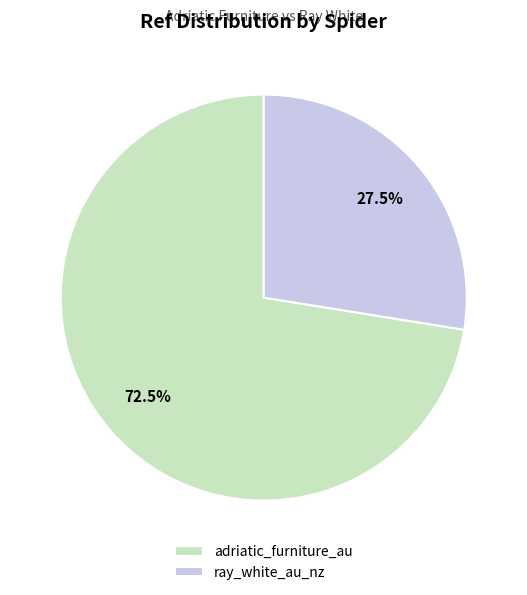

Does any single category account for the majority?

Yes